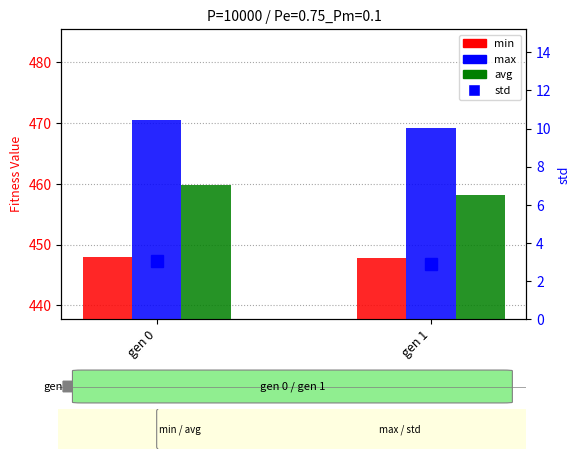

How many data points does each series have?

2